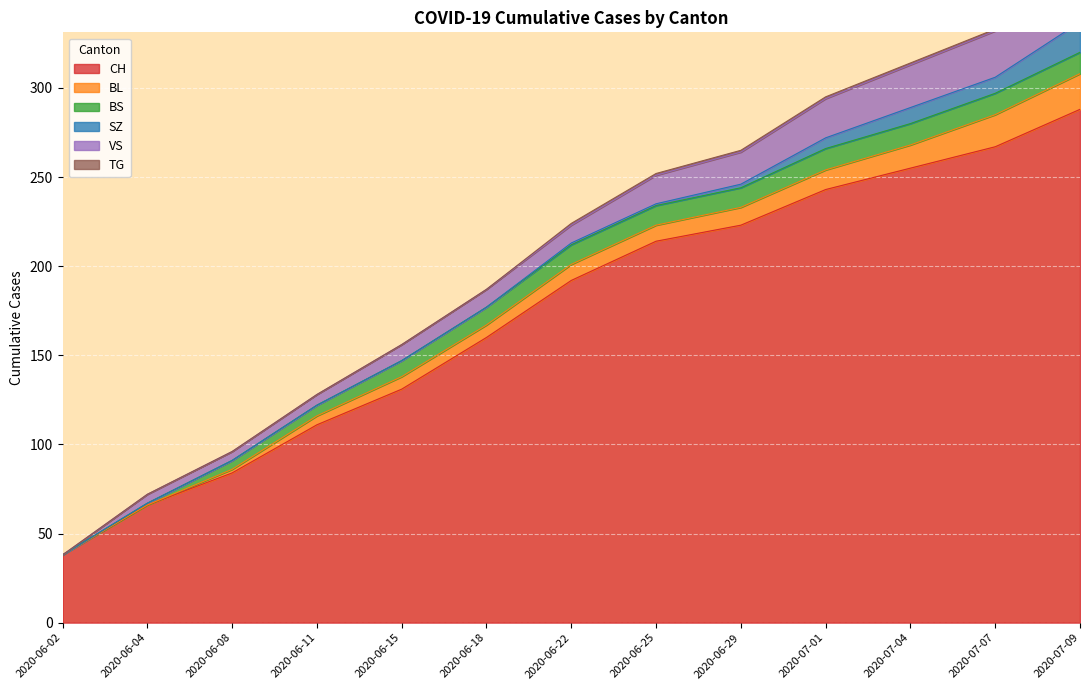

At which label is VS closest to 15?

2020-06-25